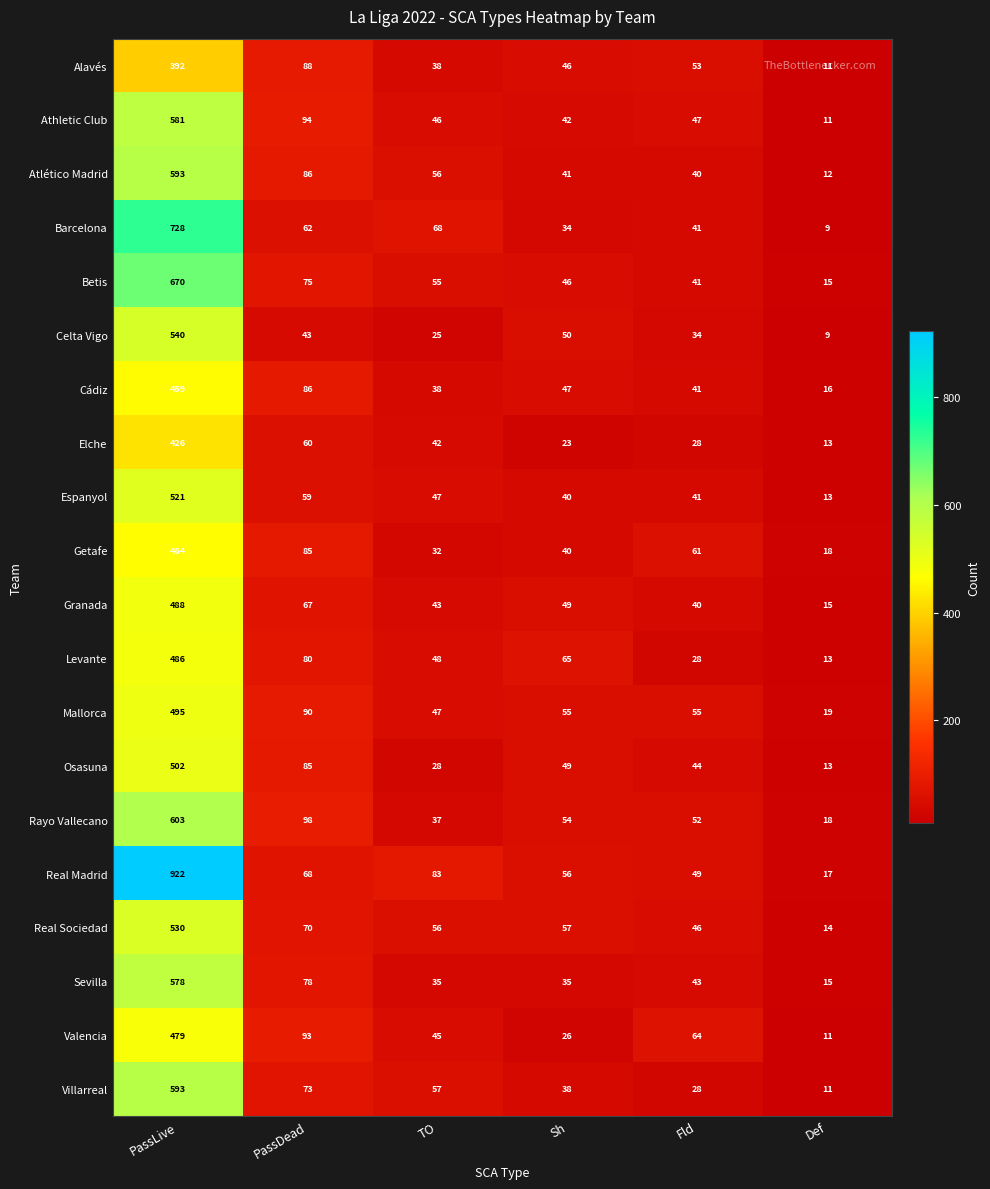

Which series has the largest total across all categories?

Real Madrid